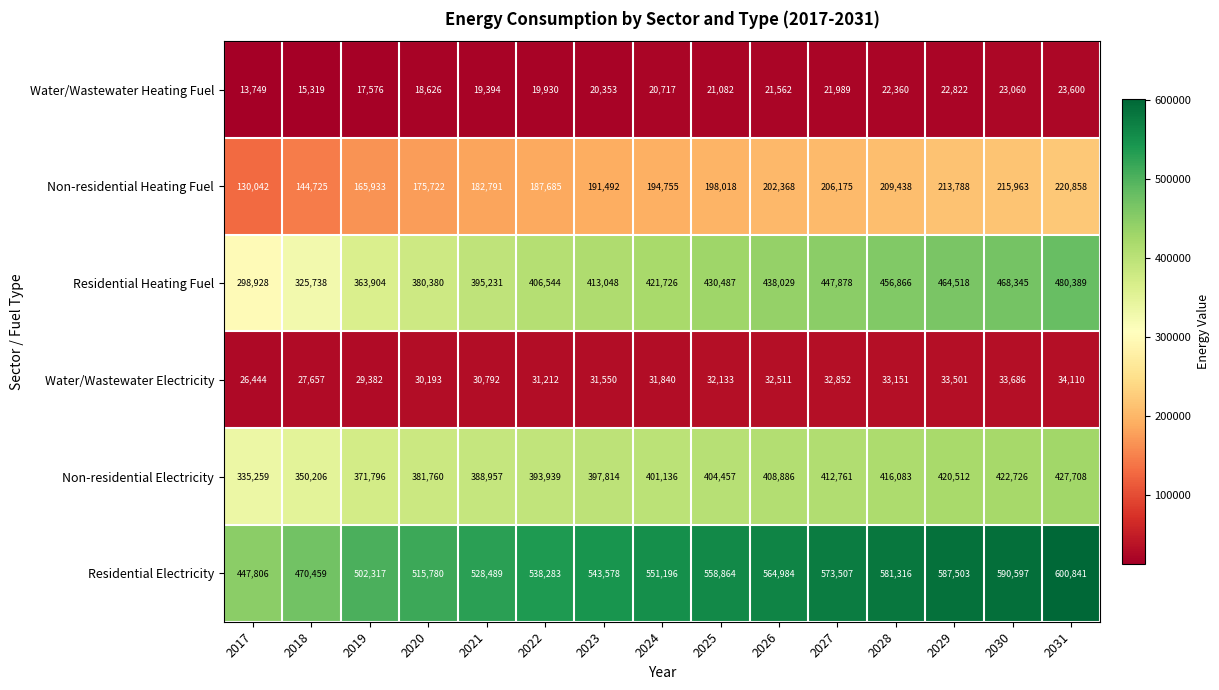

What is the highest value of the Residential Electricity series?

600841